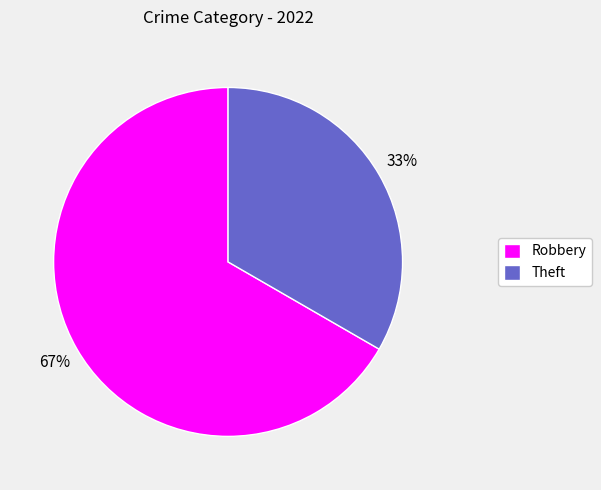

Which category has the biggest portion of the pie?

Robbery